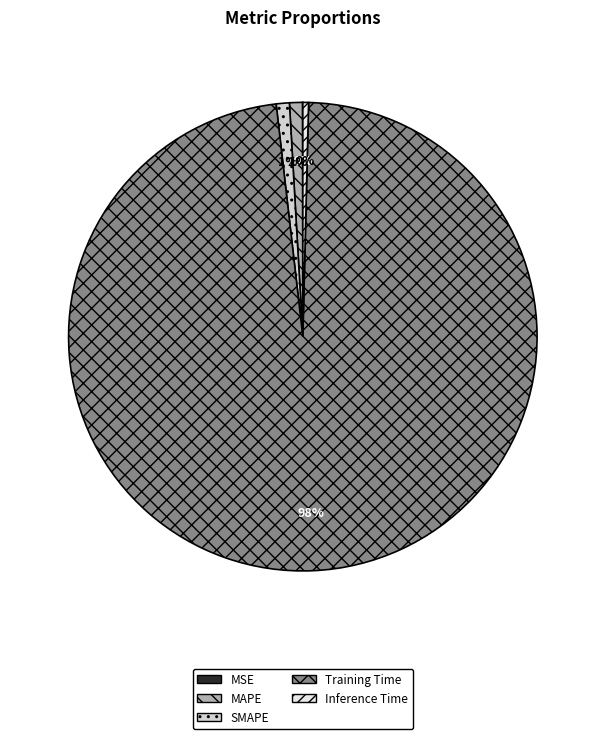

True or false: MAPE accounts for 1% of the total.

True